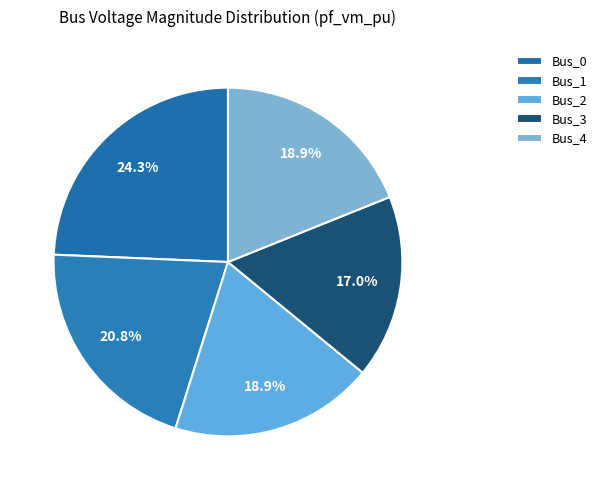

True or false: Bus_0 accounts for 24% of the total.

True